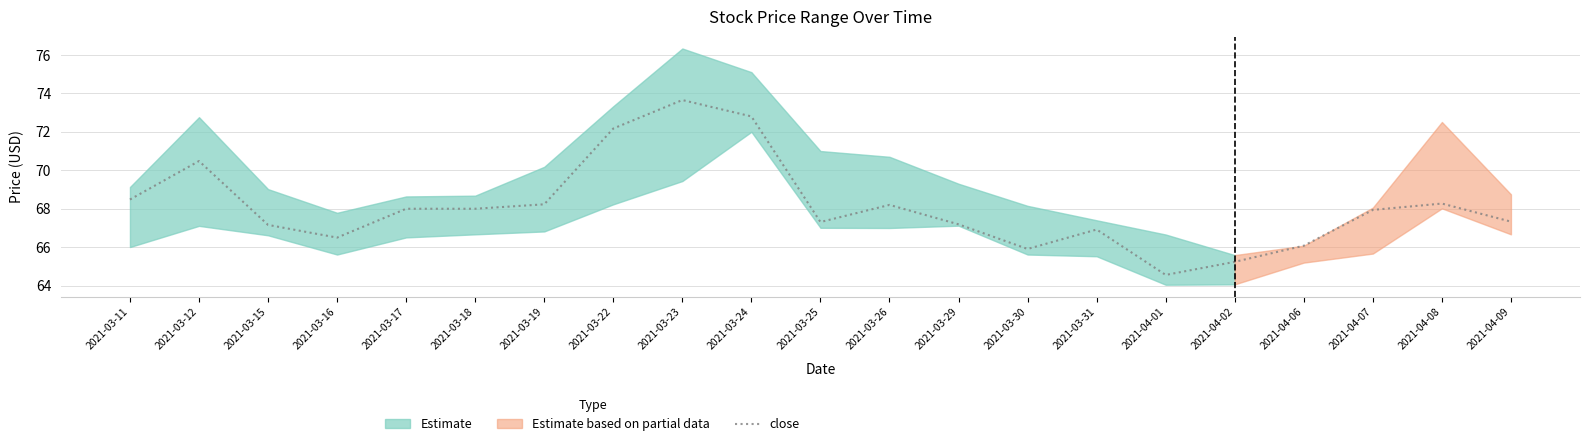

What position from the right is 2021-03-25?

11